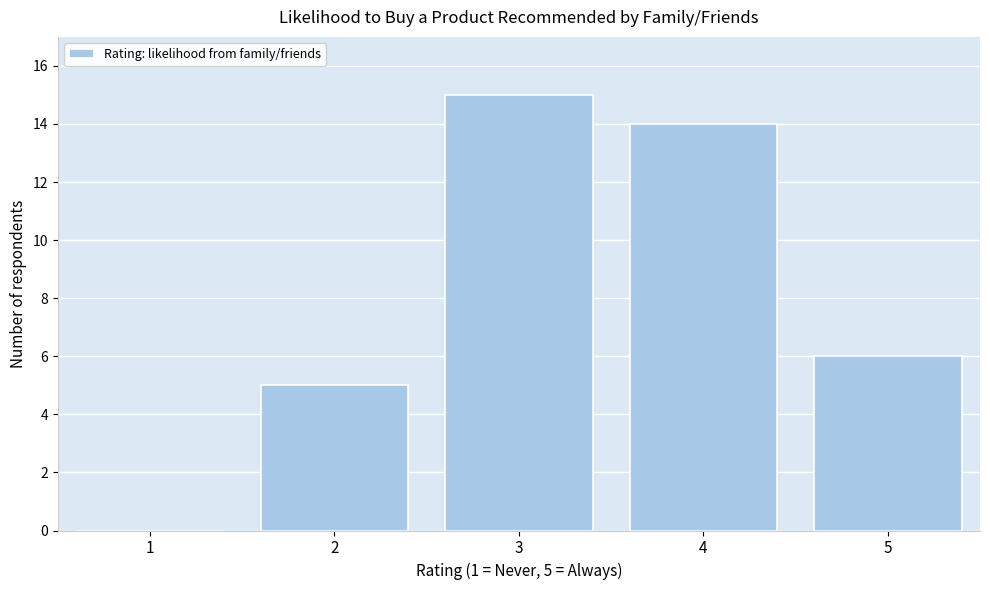

Which range on the x-axis has the tallest bar?

2.5 to 3.5